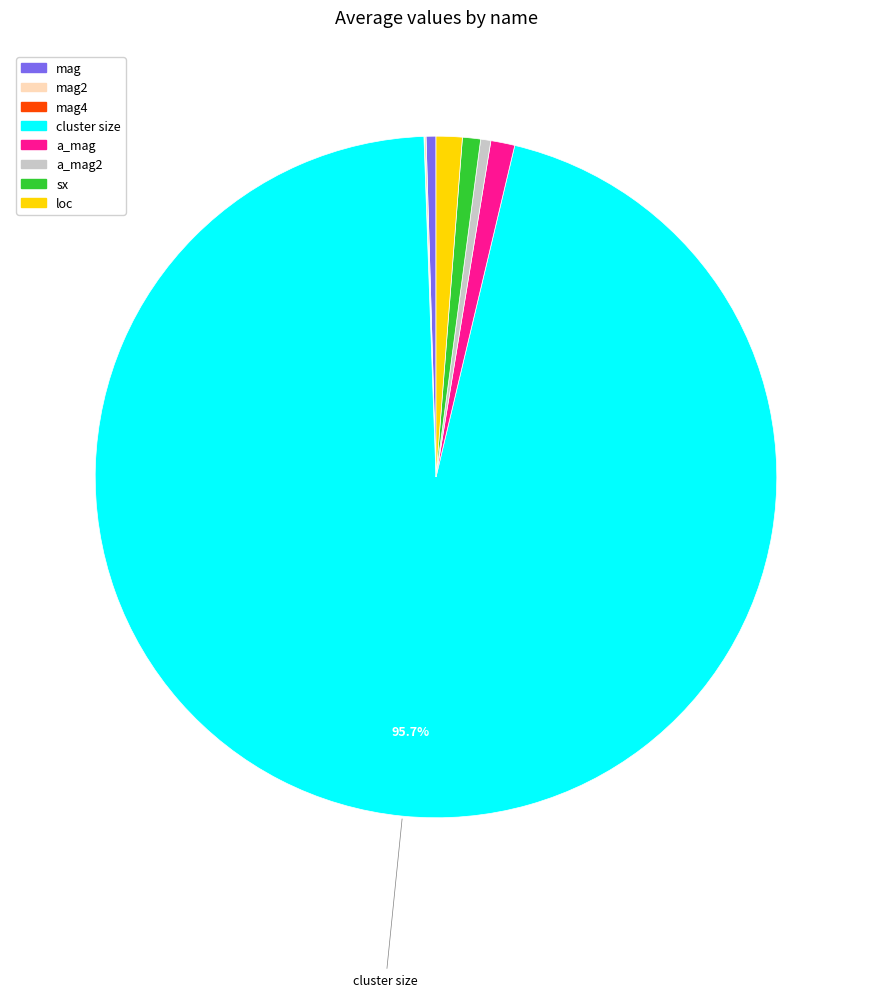

Is there a majority slice in this chart?

Yes